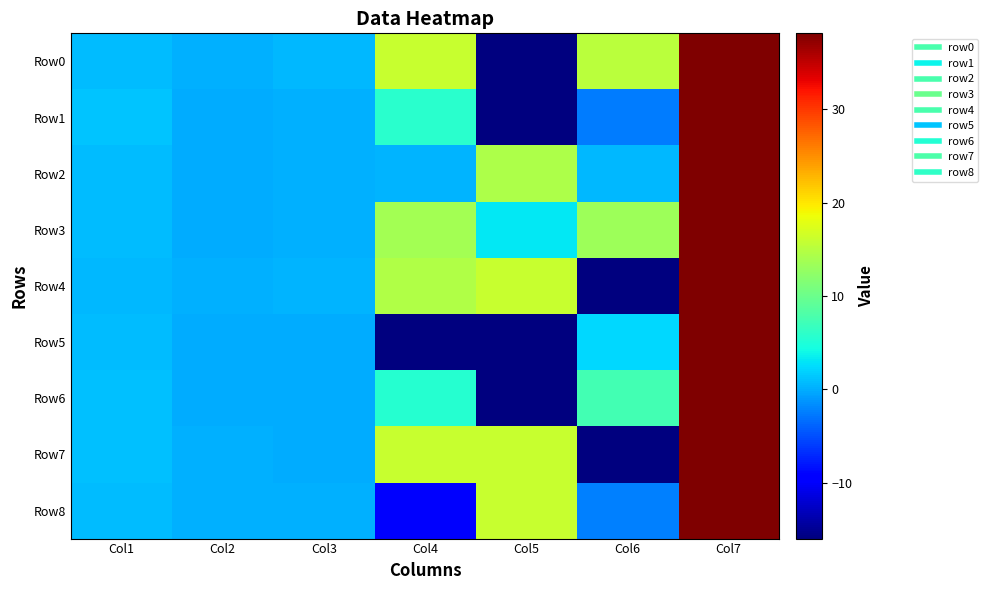

Which series has the largest total across all categories?

Row3